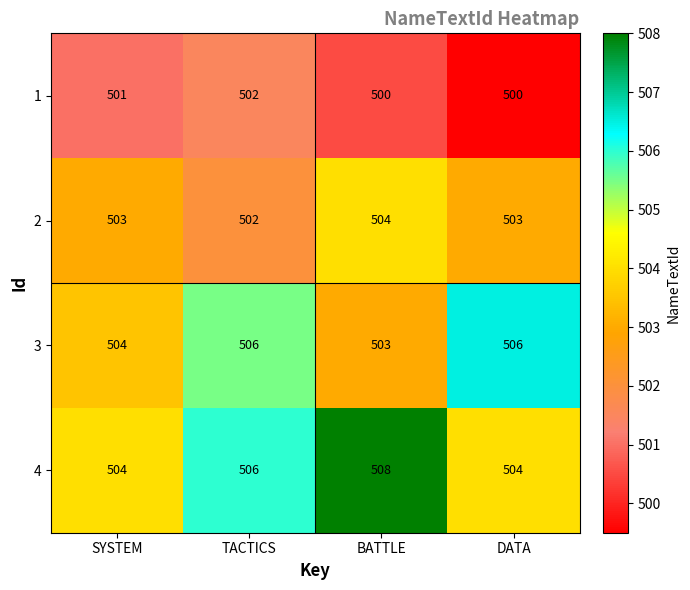

Reading left to right, extract all data points from this chart.

1: SYSTEM=501	TACTICS=502	BATTLE=500	DATA=500
2: SYSTEM=503	TACTICS=502	BATTLE=504	DATA=503
3: SYSTEM=504	TACTICS=506	BATTLE=503	DATA=506
4: SYSTEM=504	TACTICS=506	BATTLE=508	DATA=504